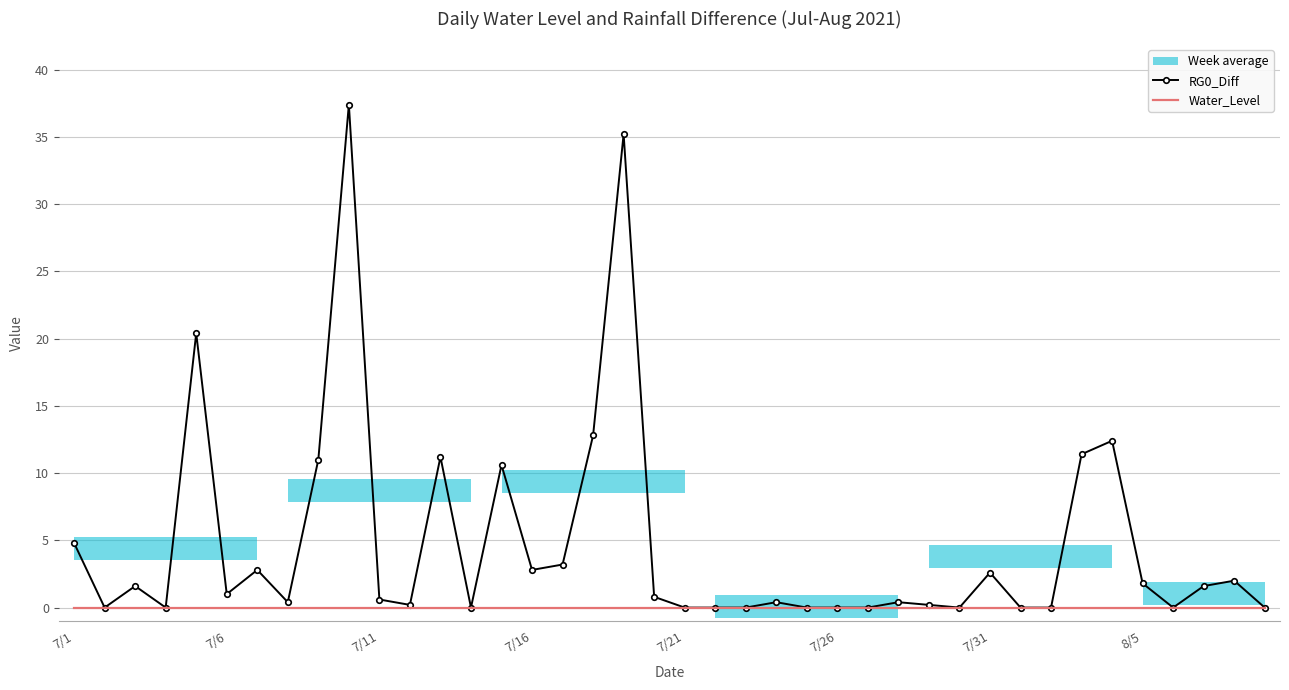

What is the greatest value displayed?

37.4